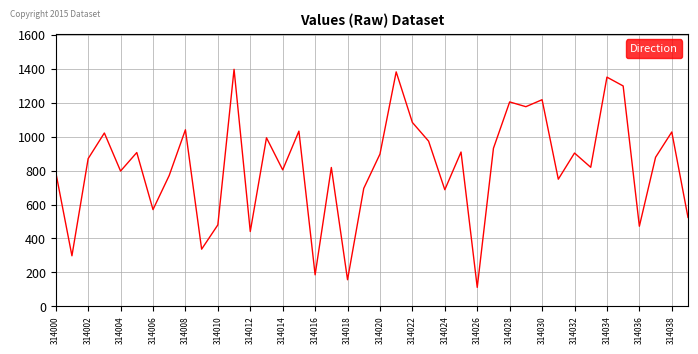

What is the sum of all values?

32993